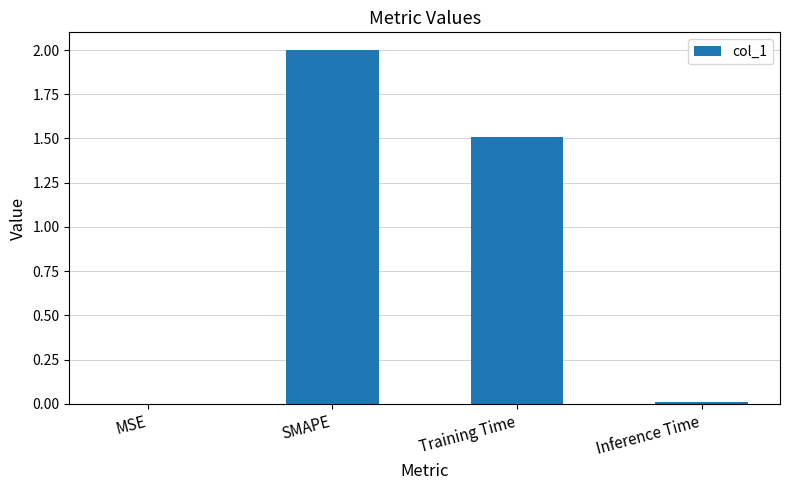

What is the change in value from SMAPE to Training Time?

-0.5